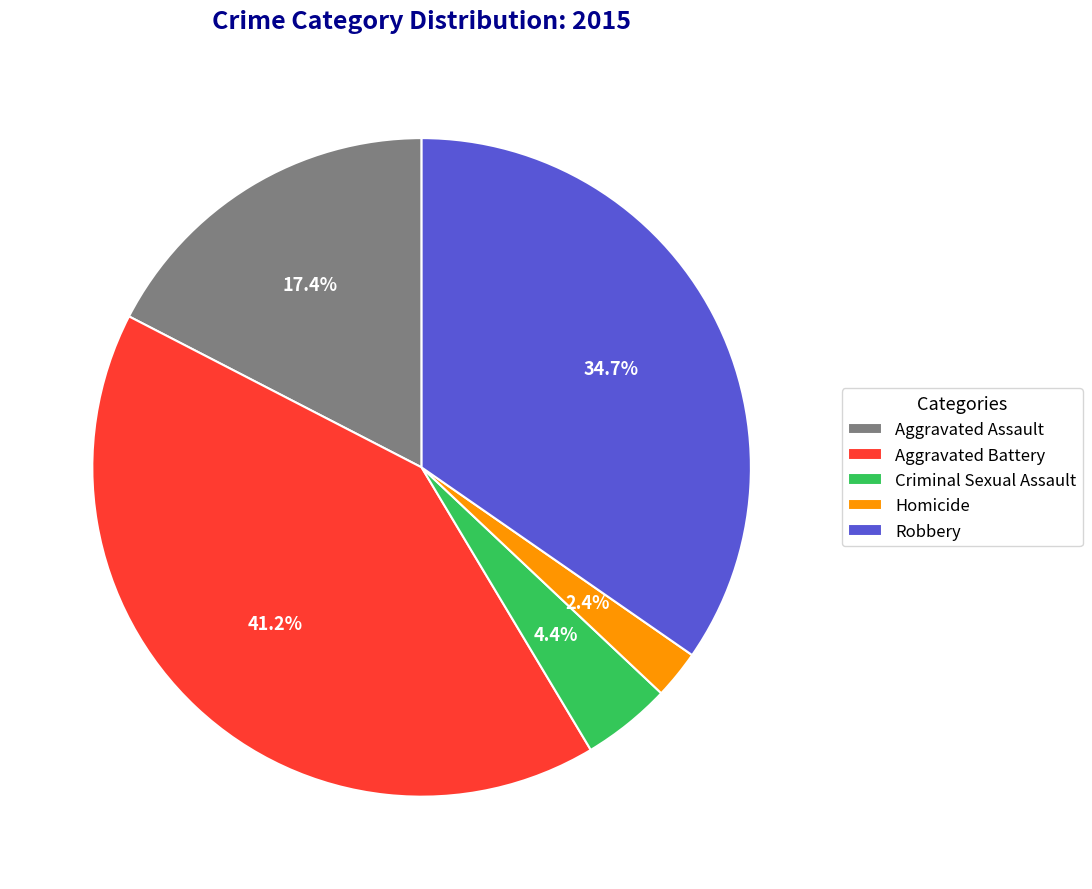

How many segments does this pie chart have?

5